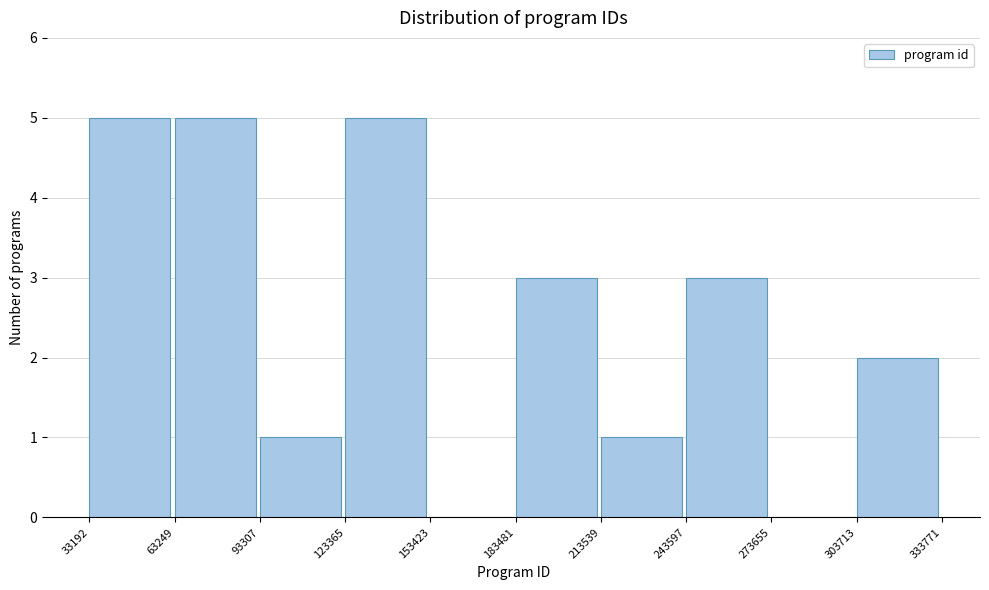

Reading left to right, list every bar in this chart as the range it spans on the x-axis followed by its height. The values are not printed on the chart, so give them approximately, as read against the axis.

33192 to 63249: 5
63249 to 93307: 5
93307 to 123365: 1
123365 to 153423: 5
153423 to 183481: 0
183481 to 213539: 3
213539 to 243597: 1
243597 to 273655: 3
273655 to 303713: 0
303713 to 333771: 2